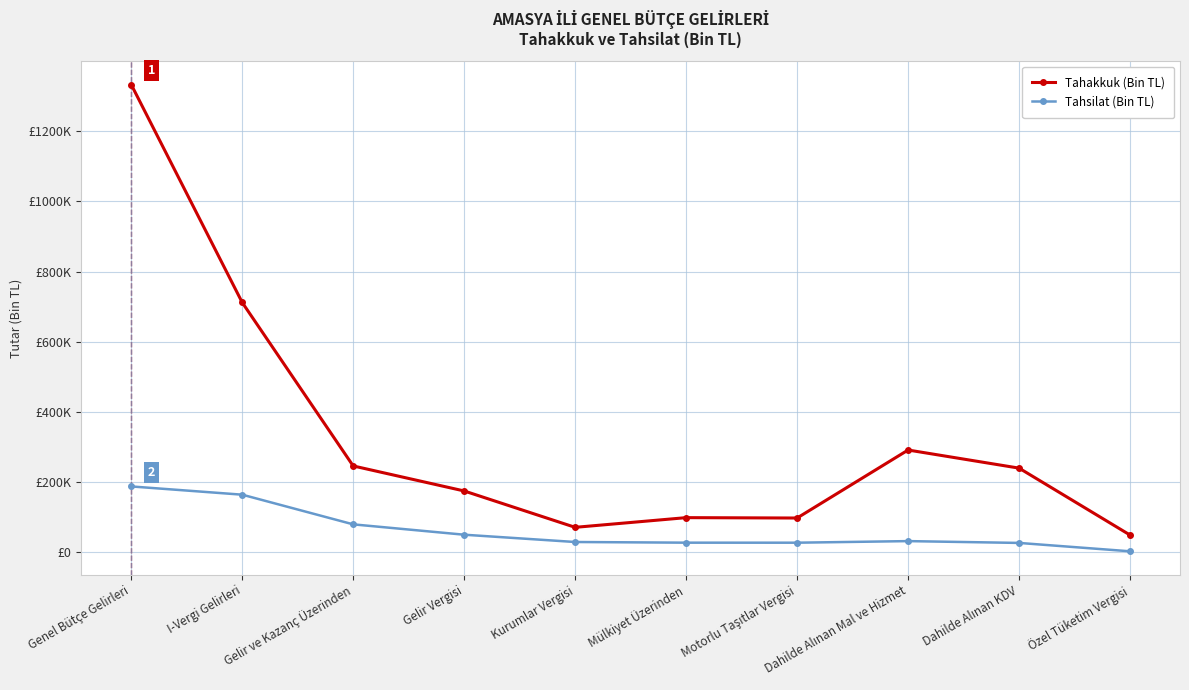

Reading left to right, transcribe all the data shown in this chart.

Tahakkuk (Bin TL): 1332749	711899	246195	174907	71288	98891	97815	291550	239938	49310
Tahsilat (Bin TL): 187815	164308	79774	50276	29498	27587	27510	32044	26862	2994